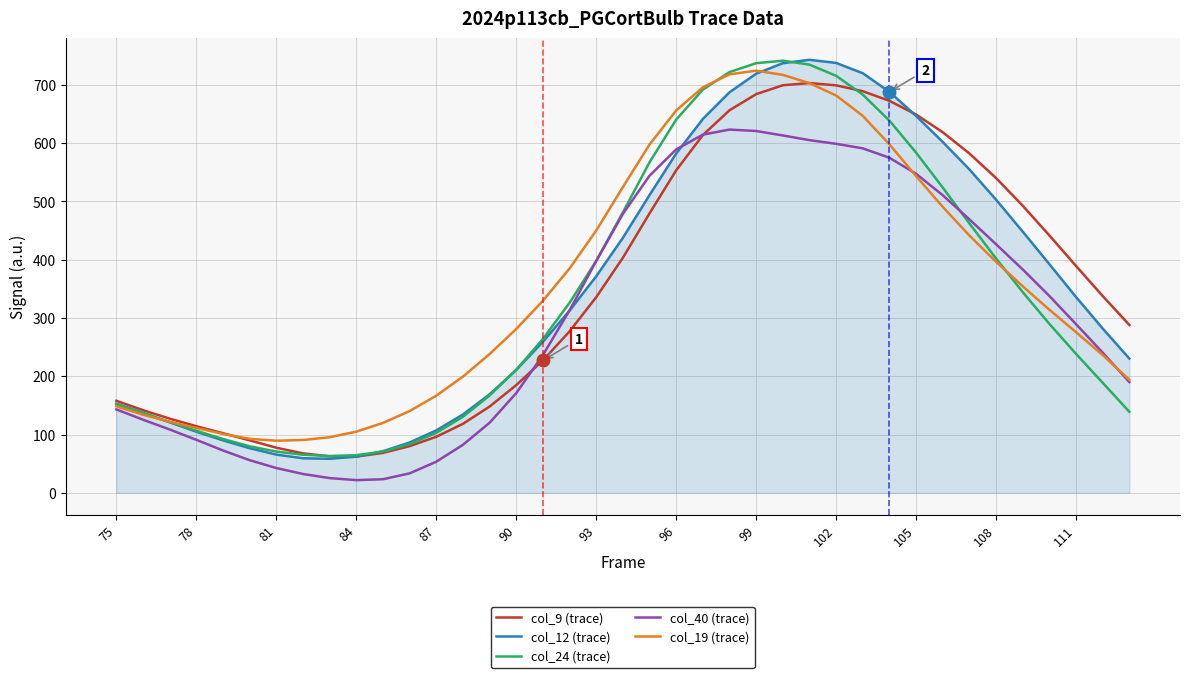

Does the chart display data point markers on the line(s)?

No